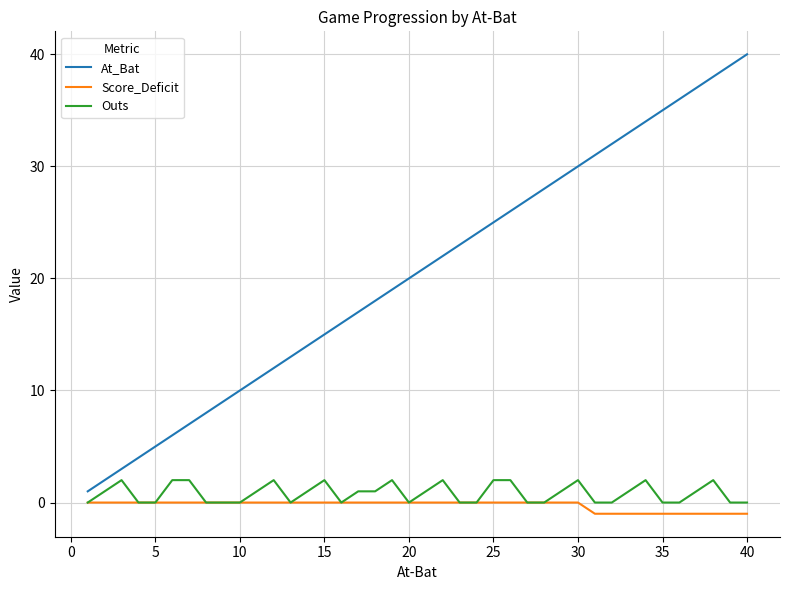

What are all the series names shown in the legend?

At_Bat, Score_Deficit, Outs